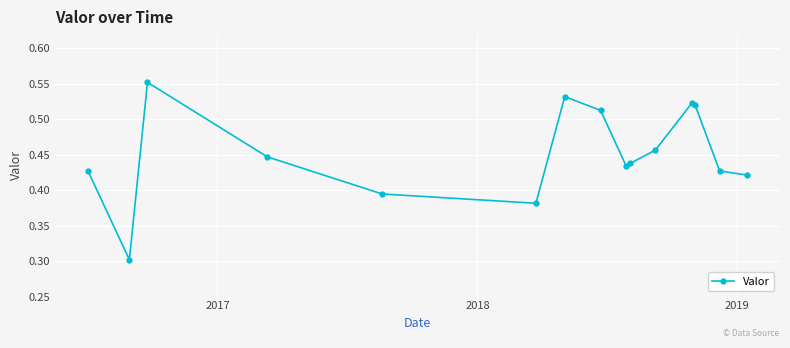

What is the sum of all values?

6.8